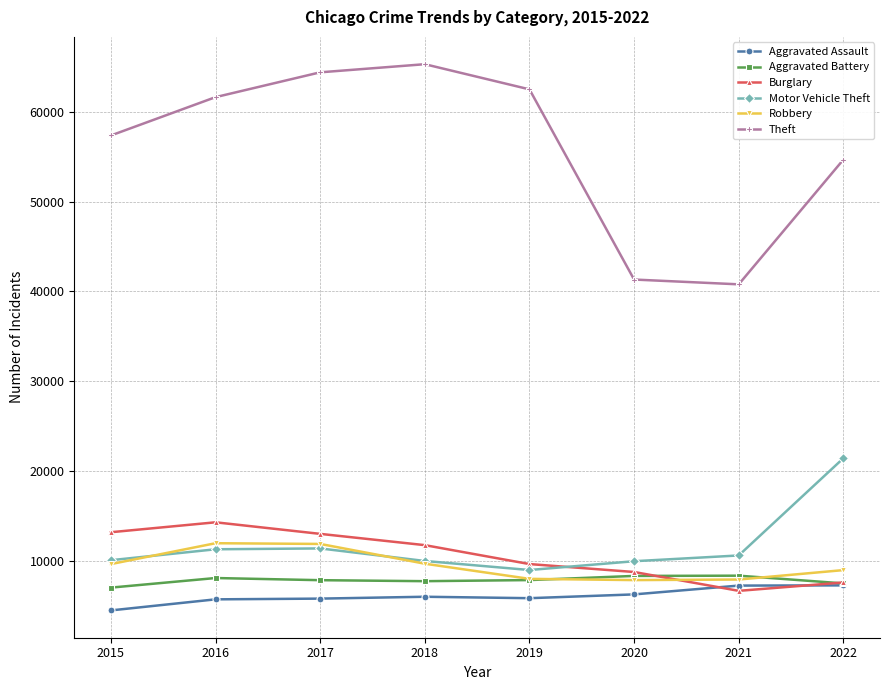

True or false: Burglary and Theft cross at least once.

False